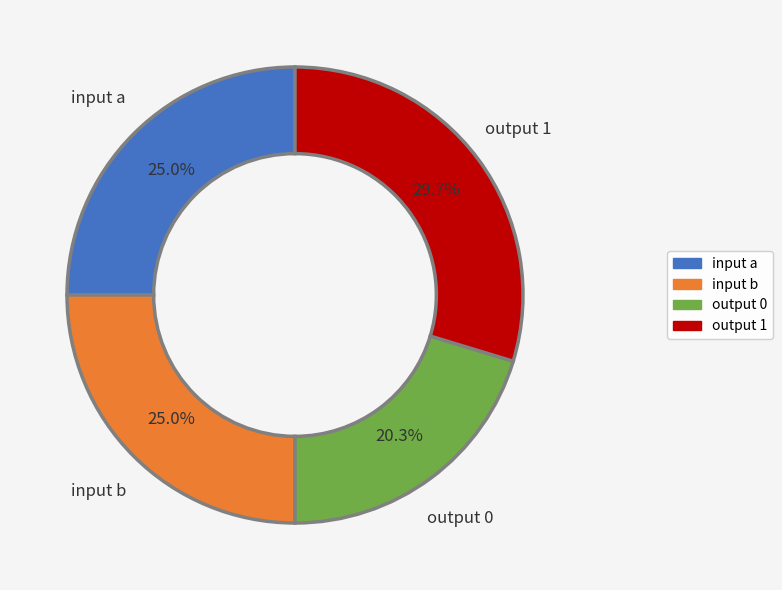

Count the number of slices in the pie.

4